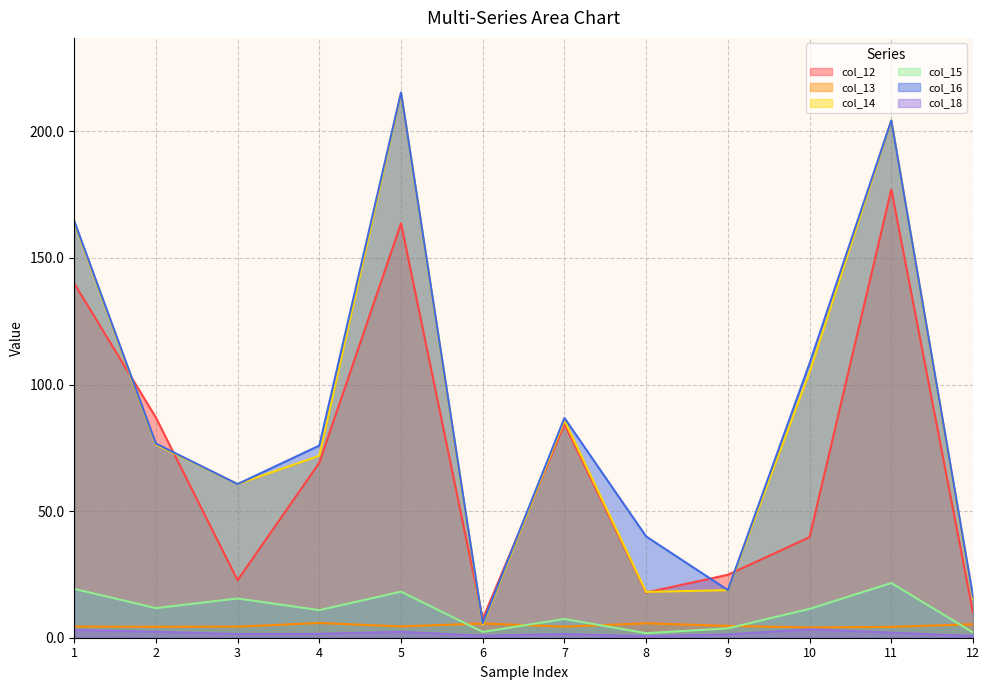

Rank the series by their maximum value, from highest to lowest.

col_16, col_14, col_12, col_15, col_13, col_18